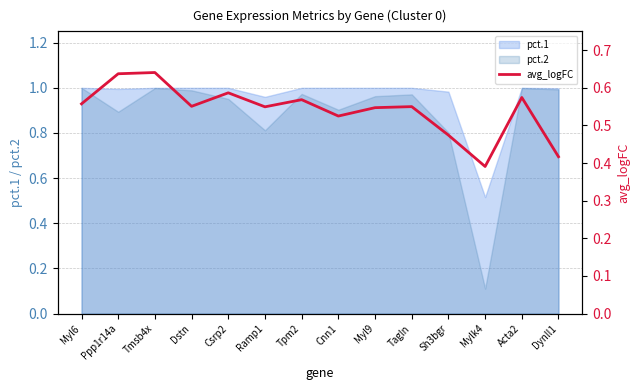

Which category has the lowest value across all series?

Mylk4